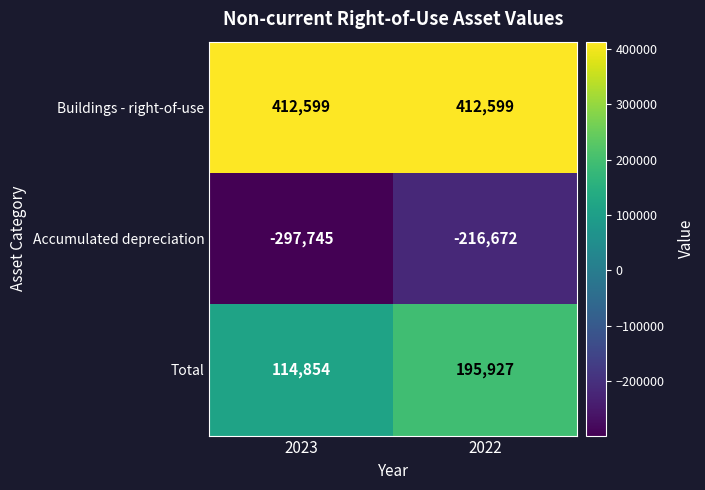

The Buildings - right-of-use series shows 548264 at 2022. True or false?

False